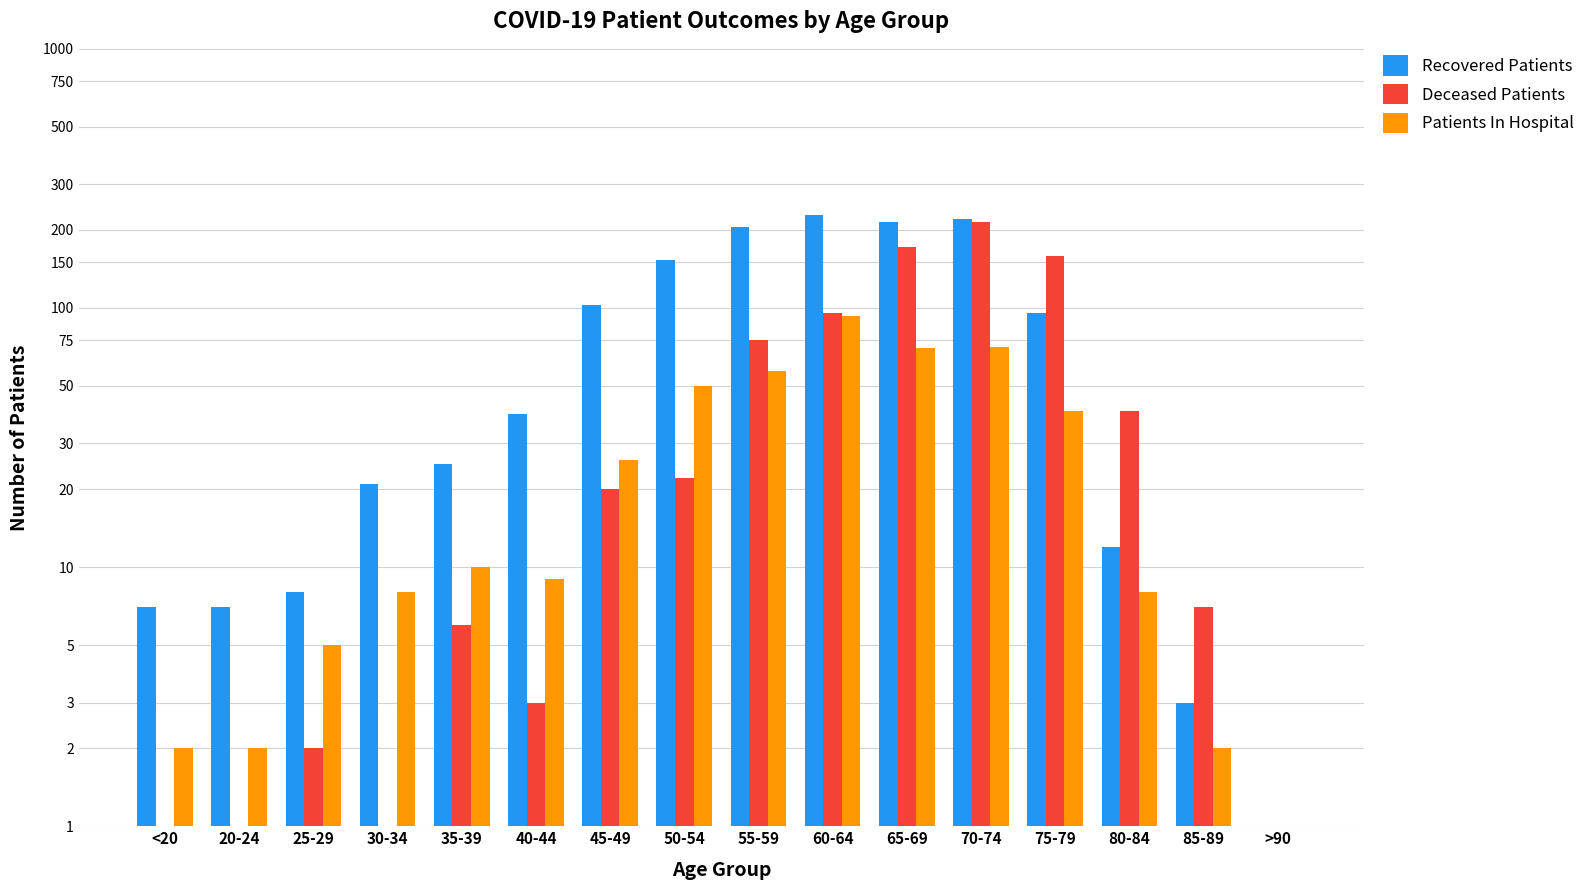

What is the highest value of the Deceased Patients series?

214